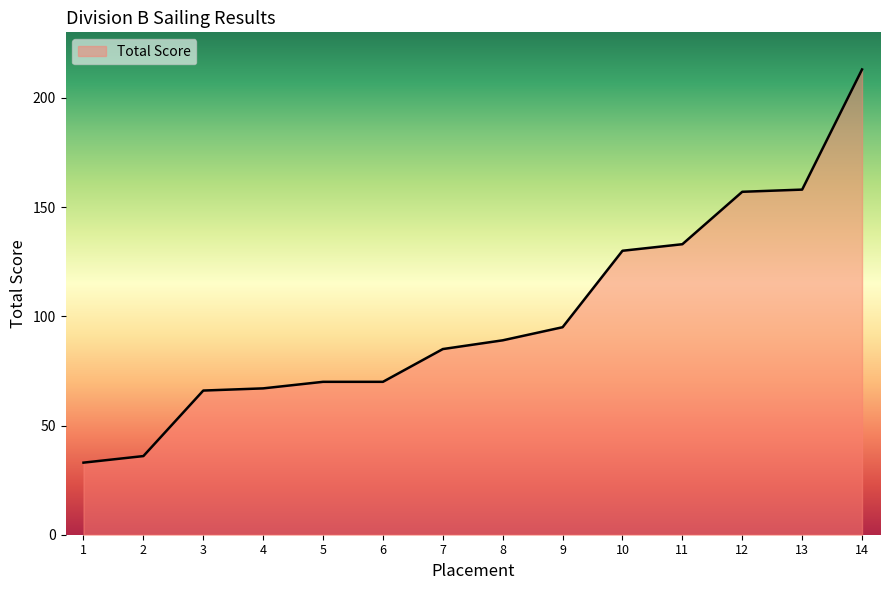

What value does the data have at 6, to the nearest 5?

70